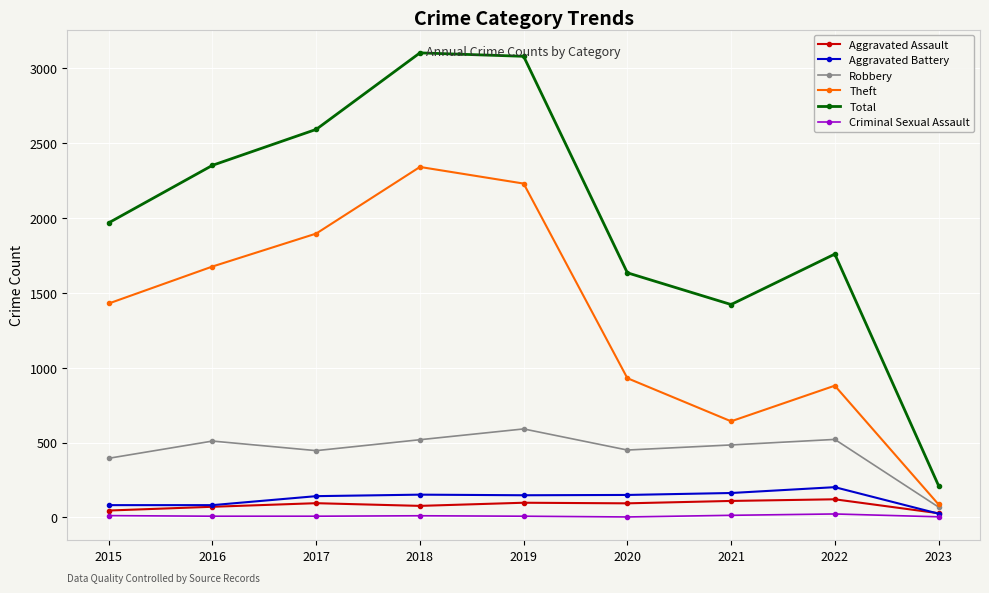

How many lines are shown in the chart?

6